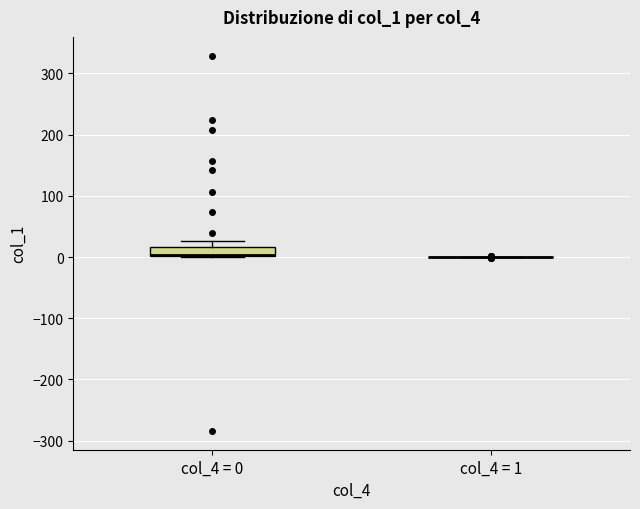

Where is the upper edge of the box for col_4 = 0 on the y-axis? The values are not printed on the chart, so give them approximately, as read against the axis.

20